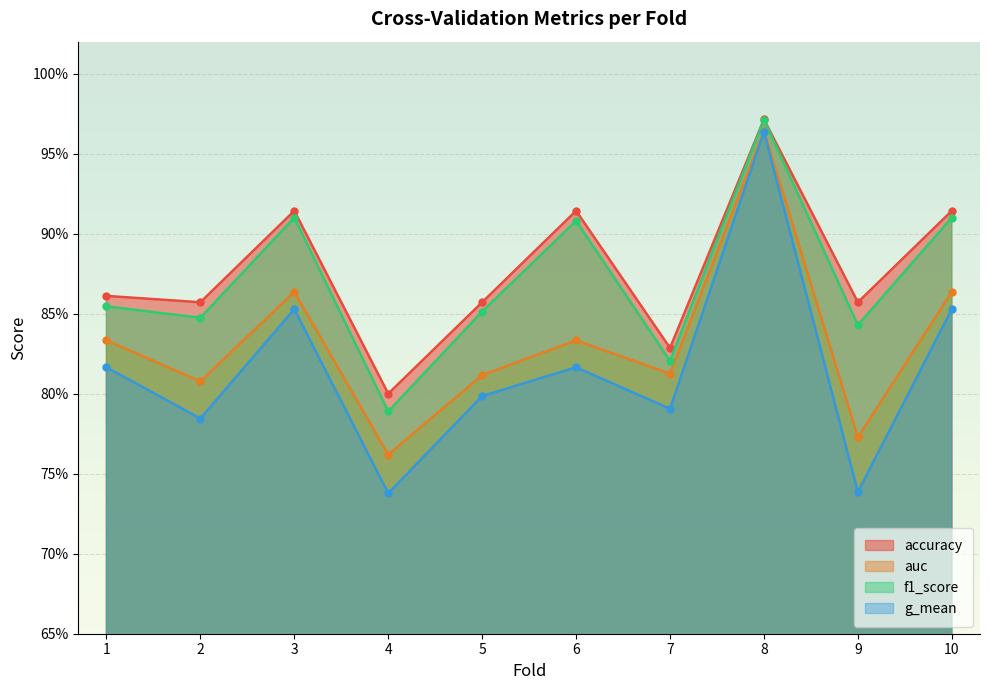

The value of accuracy at 6 is 0.3. True or false?

False